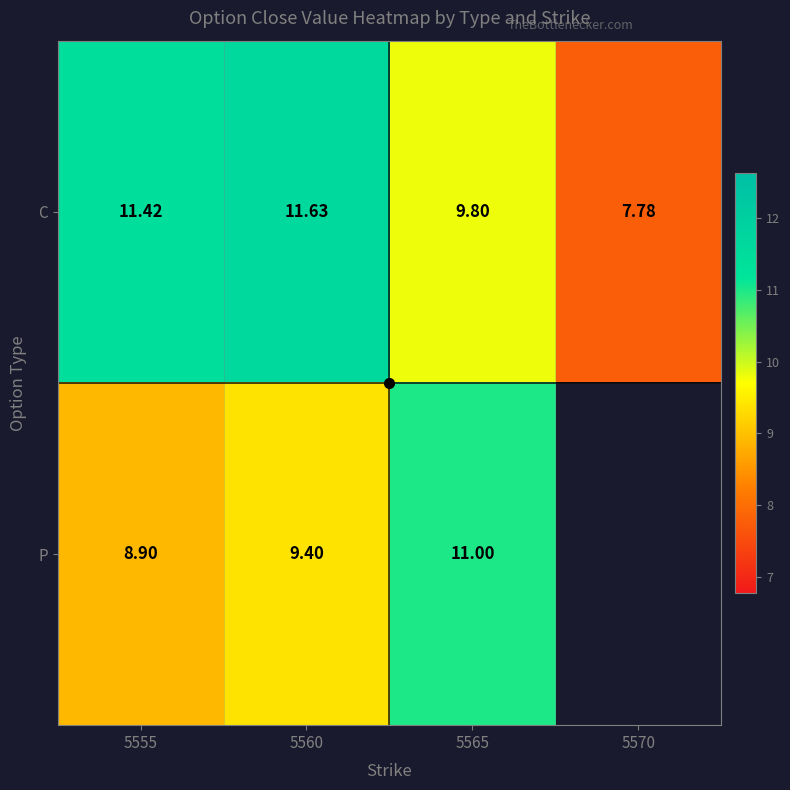

At 5565, list the series in order from largest to smallest.

P, C